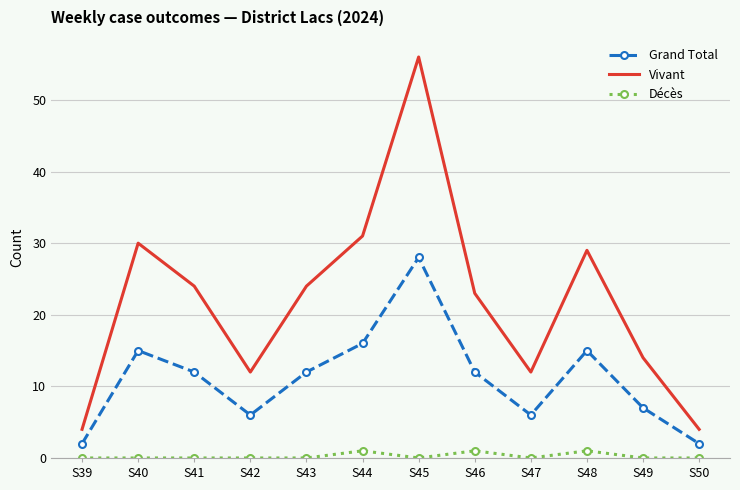

Reading left to right, transcribe all the data shown in this chart.

Grand Total: S39=2	S40=15	S41=12	S42=6	S43=12	S44=16	S45=28	S46=12	S47=6	S48=15	S49=7	S50=2
Vivant: S39=4	S40=30	S41=24	S42=12	S43=24	S44=31	S45=56	S46=23	S47=12	S48=29	S49=14	S50=4
Décès: S39=0	S40=0	S41=0	S42=0	S43=0	S44=1	S45=0	S46=1	S47=0	S48=1	S49=0	S50=0